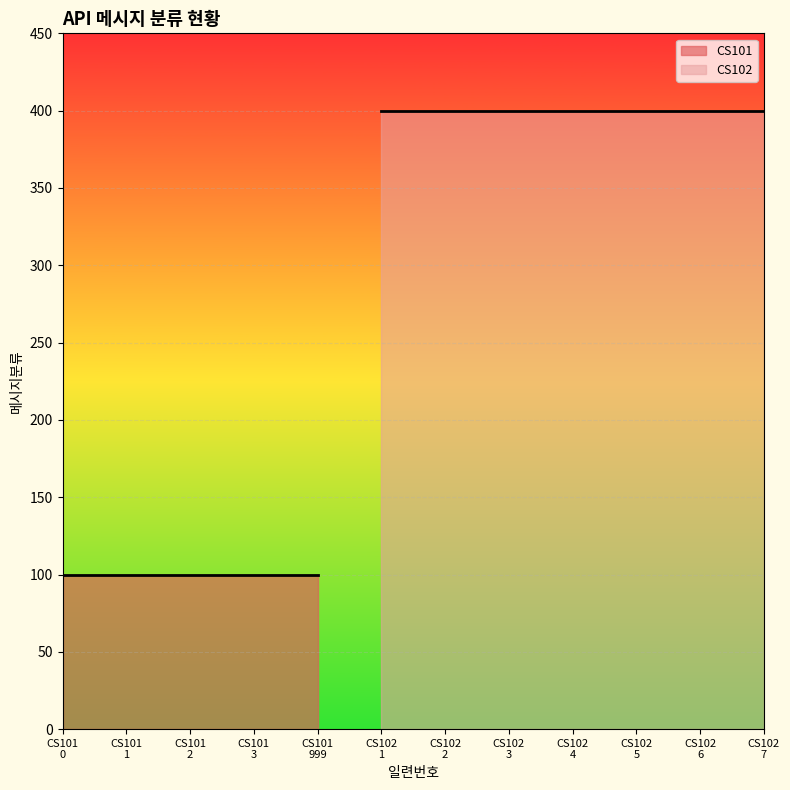

What is the average value?

275